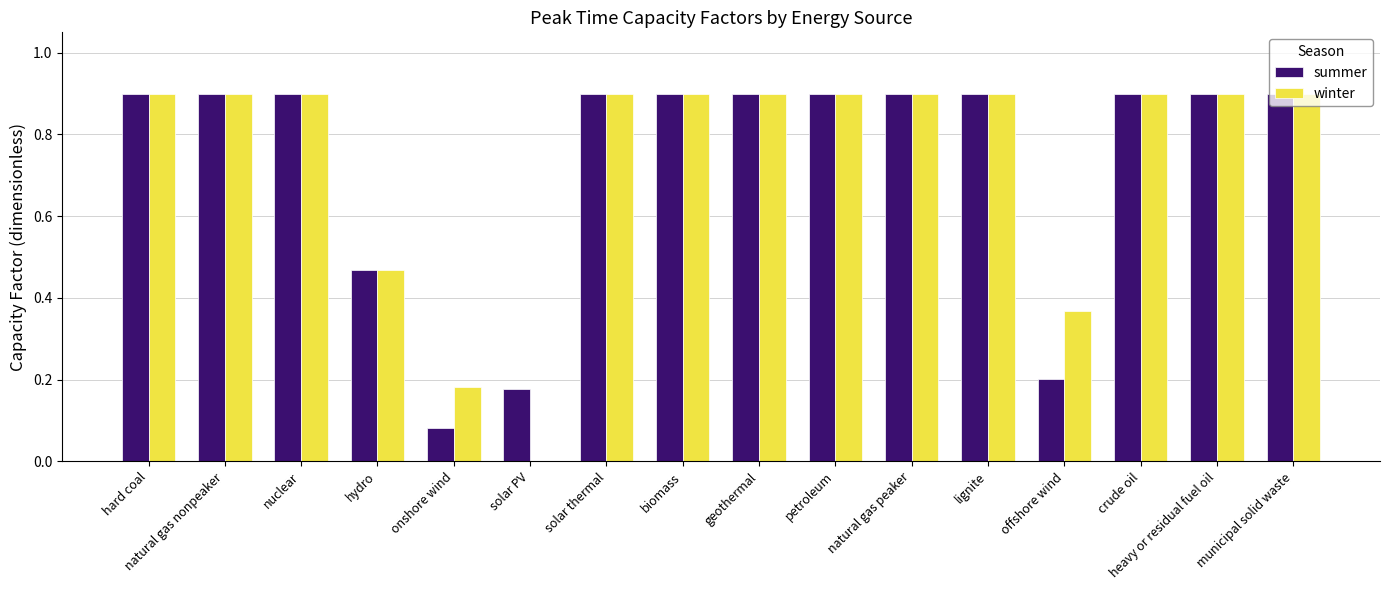

What value does the winter series have at natural gas peaker?

0.9